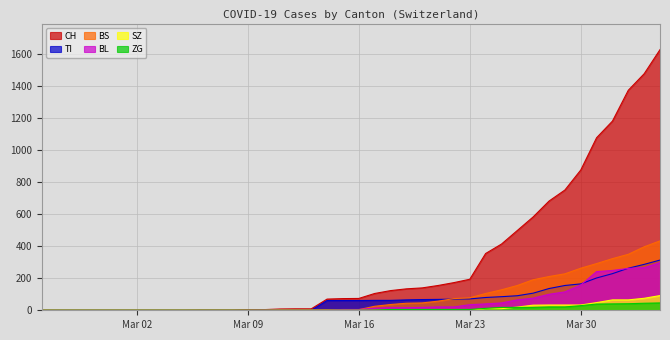

The BS series shows 46 at 2020-03-20. True or false?

True